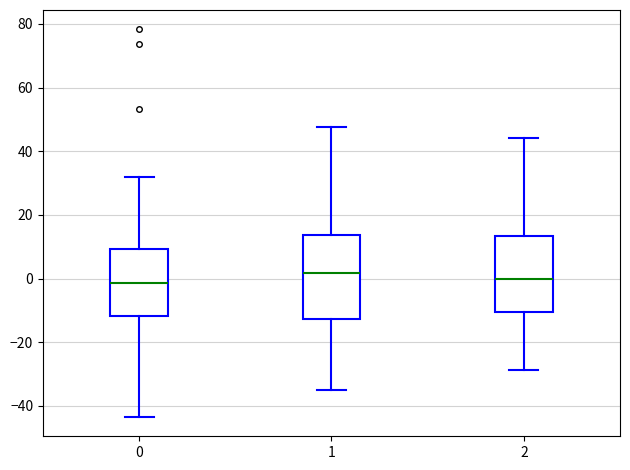

Reading left to right, transcribe this box plot: for each box, give where its median line is, the range the box spans, and where its two whiskers end, as read against the y-axis. The values are not printed on the chart, so give them approximately, as read against the axis.

0: median -2, box -12 to 10, whiskers -44 to 32
1: median 2, box -12 to 14, whiskers -34 to 48
2: median 0, box -10 to 14, whiskers -28 to 44